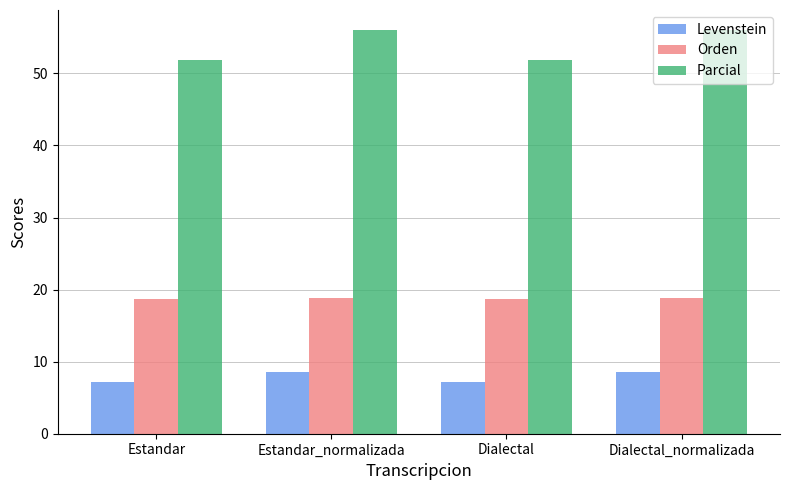

What are all the series names shown in the legend?

Levenstein, Orden, Parcial